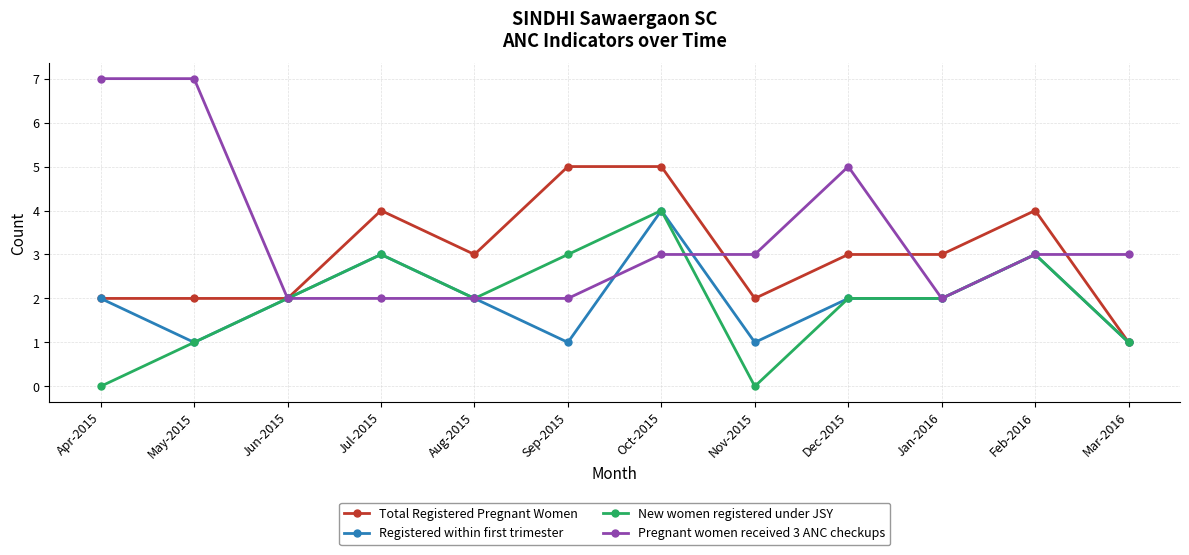

What is the total value across all series at Feb-2016?

13